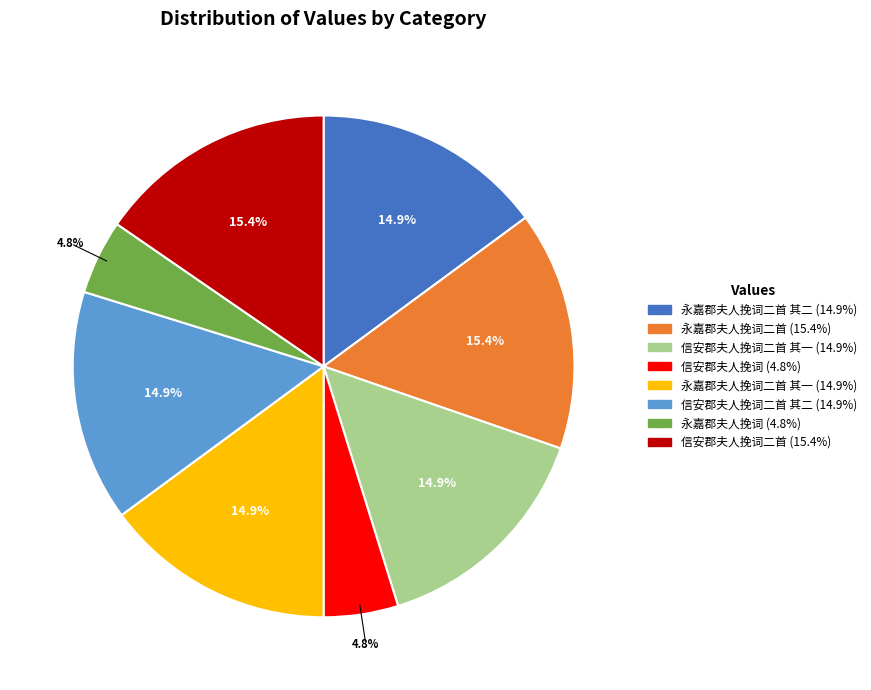

To the nearest percent, what is the average slice percentage?

12%